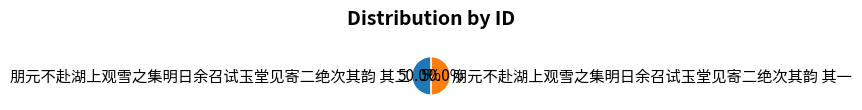

To the nearest percent, what is the combined percentage of 朋元不赴湖上观雪之集明日余召试玉堂见寄二绝次其韵 其二 and 朋元不赴湖上观雪之集明日余召试玉堂见寄二绝次其韵 其一?

100%